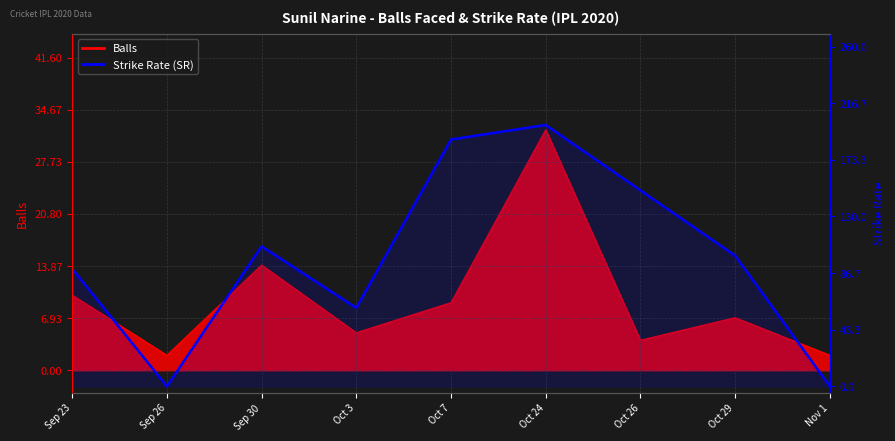

The chart shows a value of 53.9 at Sep 30. True or false?

False